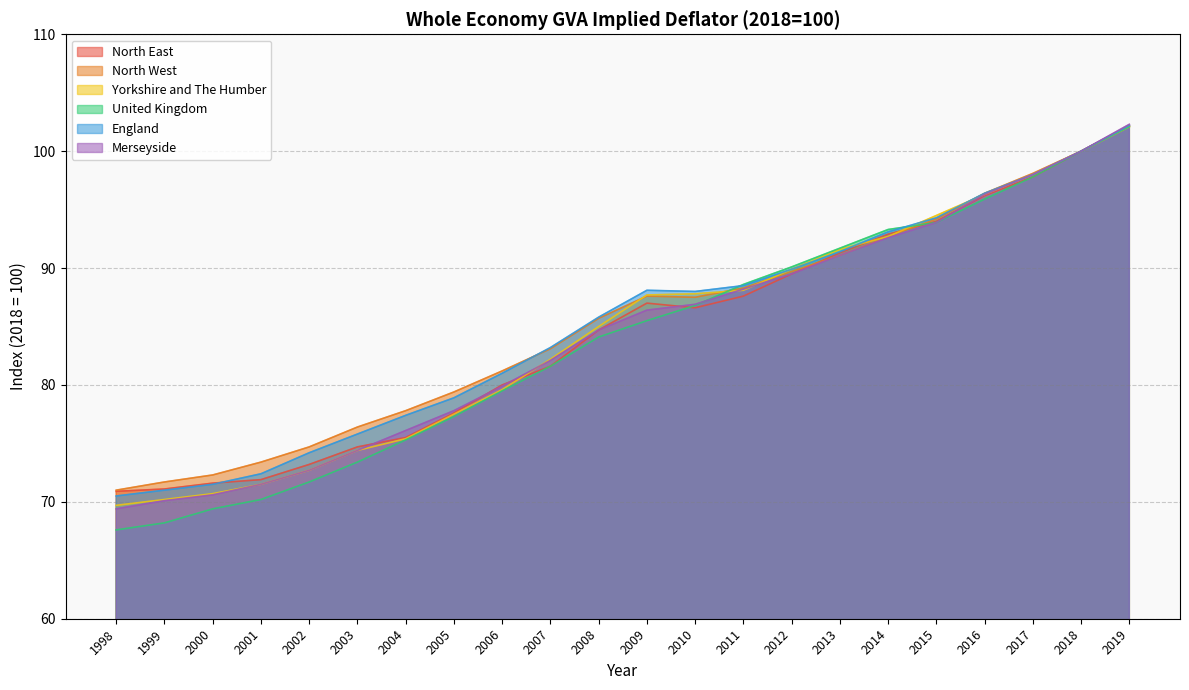

Reading left to right, what are all the values shown in this chart?

North East: 1998=70.9	1999=71.1	2000=71.6	2001=71.9	2002=73.2	2003=74.7	2004=75.5	2005=77.6	2006=80.0	2007=81.6	2008=84.7	2009=87.0	2010=86.6	2011=87.6	2012=89.5	2013=91.3	2014=92.9	2015=94.0	2016=96.2	2017=97.8	2018=100.0	2019=102.2
North West: 1998=71.0	1999=71.7	2000=72.3	2001=73.4	2002=74.7	2003=76.4	2004=77.8	2005=79.4	2006=81.2	2007=83.1	2008=85.7	2009=87.6	2010=87.5	2011=88.3	2012=89.7	2013=91.1	2014=92.7	2015=94.2	2016=96.4	2017=98.1	2018=100.0	2019=102.1
Yorkshire and The Humber: 1998=69.7	1999=70.2	2000=70.7	2001=71.5	2002=72.7	2003=74.4	2004=75.4	2005=77.5	2006=79.6	2007=82.2	2008=85.0	2009=87.7	2010=87.8	2011=88.1	2012=89.9	2013=91.6	2014=92.7	2015=94.5	2016=96.3	2017=98.0	2018=100.0	2019=102.1
United Kingdom: 1998=67.6	1999=68.2	2000=69.4	2001=70.2	2002=71.7	2003=73.4	2004=75.3	2005=77.3	2006=79.5	2007=81.6	2008=84.1	2009=85.5	2010=86.8	2011=88.6	2012=90.1	2013=91.7	2014=93.3	2015=93.9	2016=95.9	2017=97.8	2018=100.0	2019=102.1
England: 1998=70.5	1999=71.0	2000=71.5	2001=72.4	2002=74.2	2003=75.8	2004=77.4	2005=78.9	2006=81.0	2007=83.2	2008=85.8	2009=88.1	2010=88.0	2011=88.5	2012=89.9	2013=91.4	2014=93.1	2015=94.3	2016=96.4	2017=98.0	2018=100.0	2019=102.2
Merseyside: 1998=69.4	1999=70.1	2000=70.6	2001=71.5	2002=72.7	2003=74.4	2004=76.1	2005=77.8	2006=79.9	2007=82.1	2008=84.7	2009=86.4	2010=86.9	2011=88.2	2012=89.5	2013=91.1	2014=92.6	2015=93.9	2016=96.3	2017=98.0	2018=100.0	2019=102.3